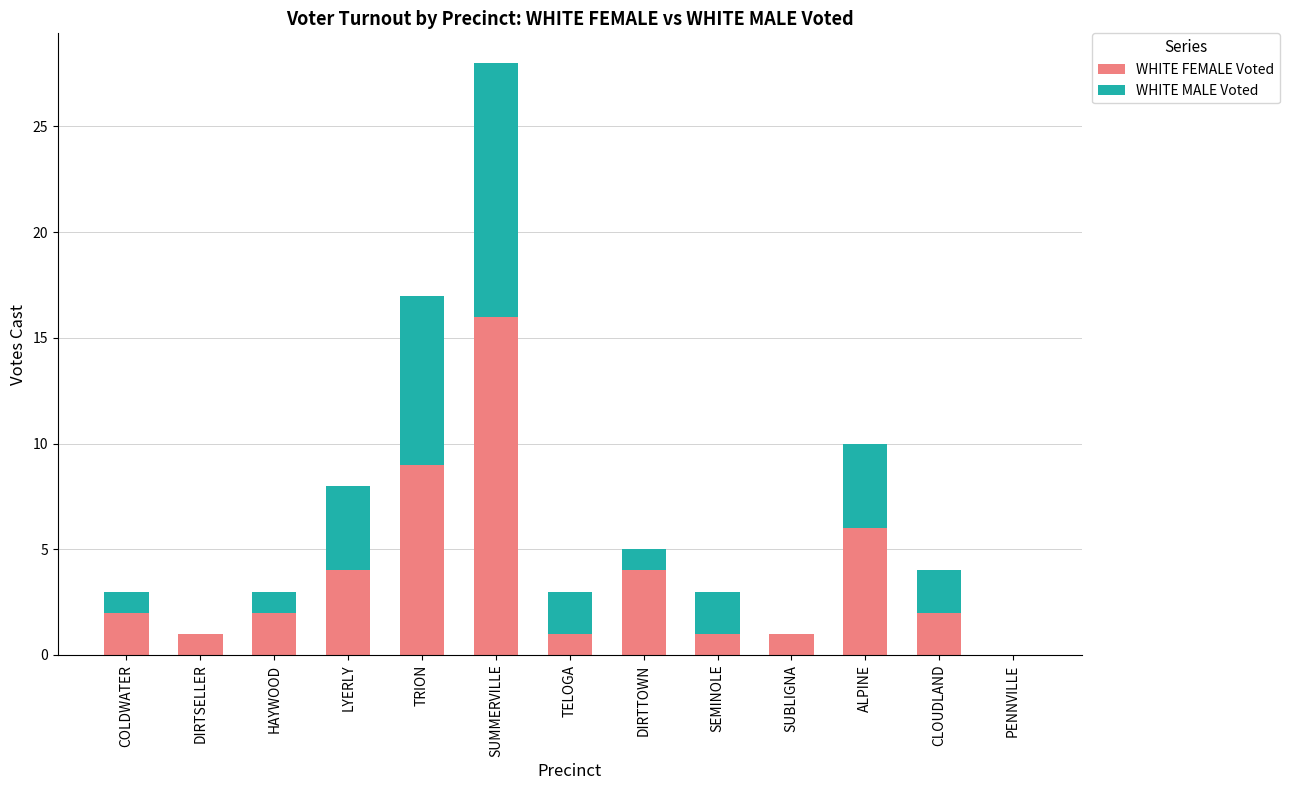

Reading left to right, what are the values for WHITE FEMALE Voted?

COLDWATER=2	DIRTSELLER=1	HAYWOOD=2	LYERLY=4	TRION=9	SUMMERVILLE=16	TELOGA=1	DIRTTOWN=4	SEMINOLE=1	SUBLIGNA=1	ALPINE=6	CLOUDLAND=2	PENNVILLE=0